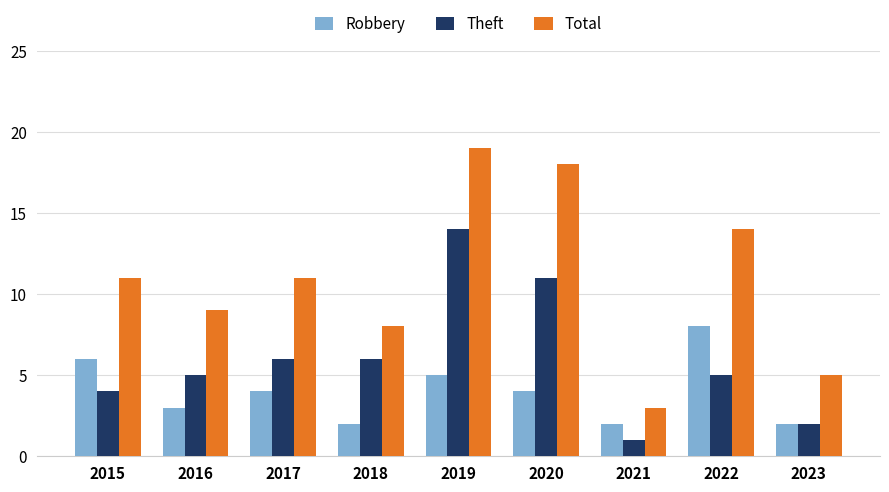

At which category is the sum across all series the highest?

2019